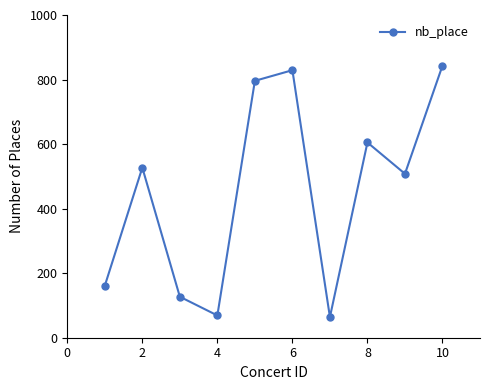

Does the chart display data point markers on the line(s)?

Yes